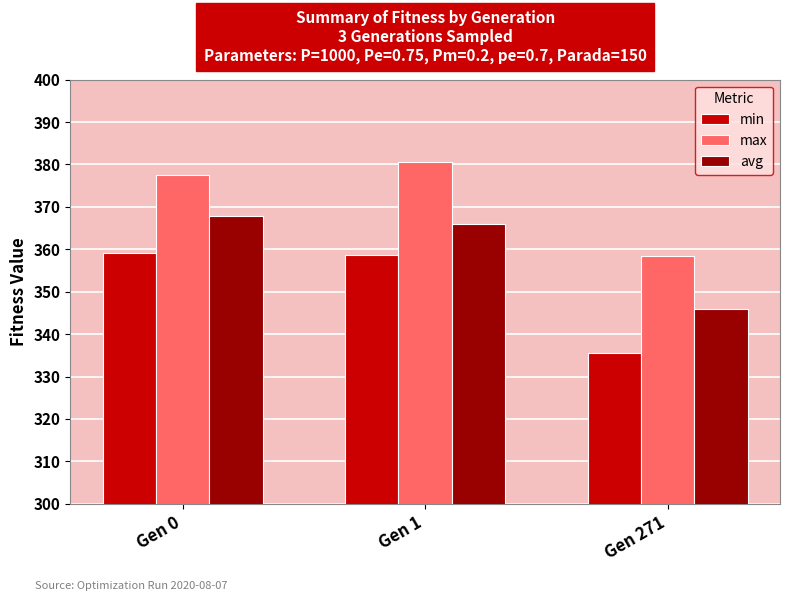

Which series has the widest spread of values?

min